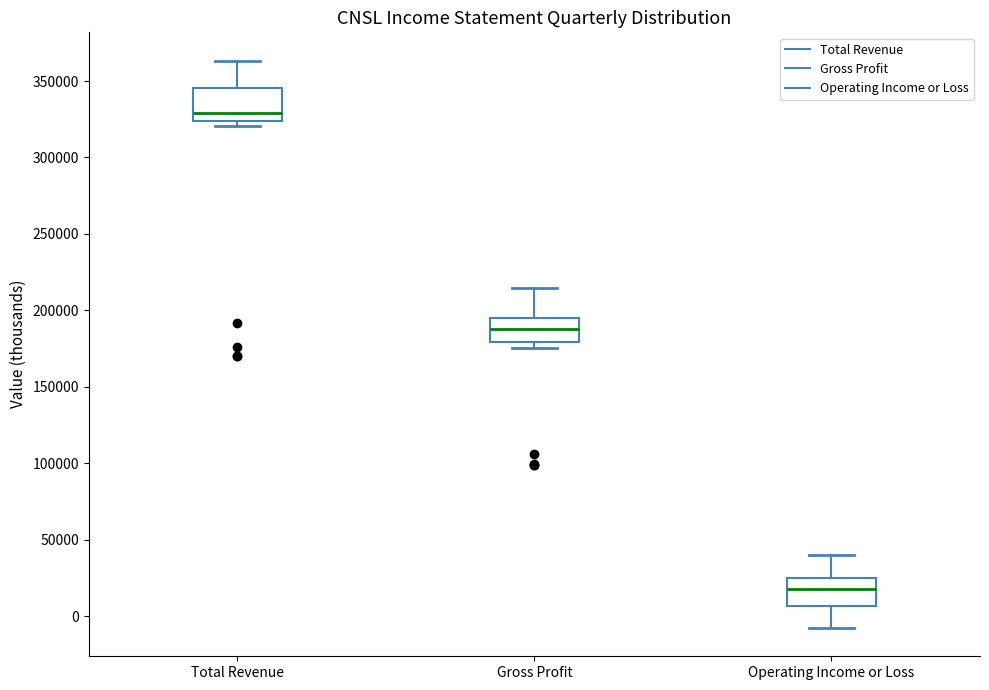

Where is the upper edge of the box for Gross Profit on the y-axis? The values are not printed on the chart, so give them approximately, as read against the axis.

195000